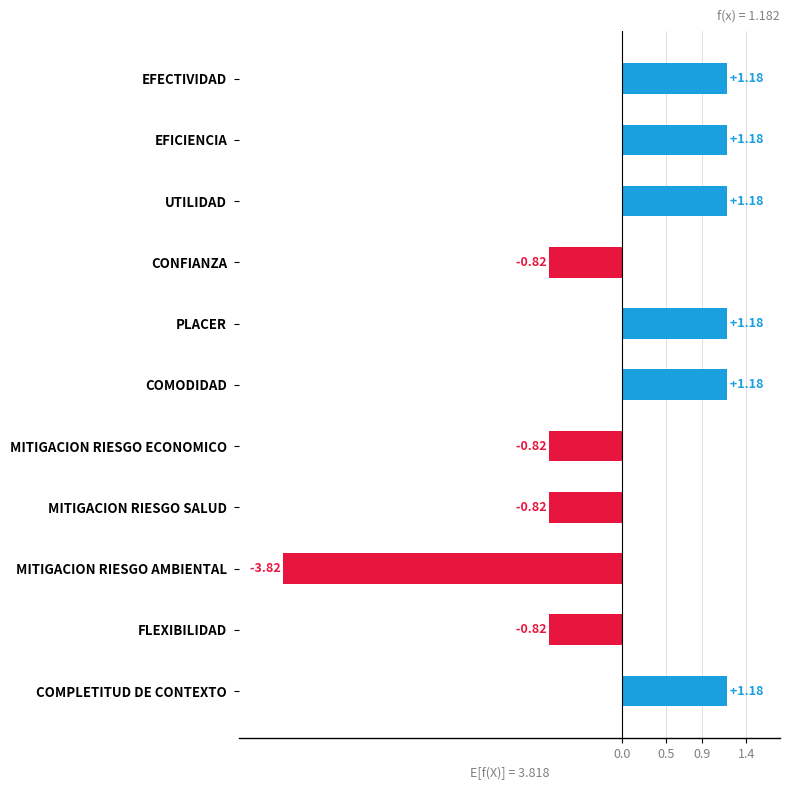

What is the difference between the maximum and minimum values?

5.0